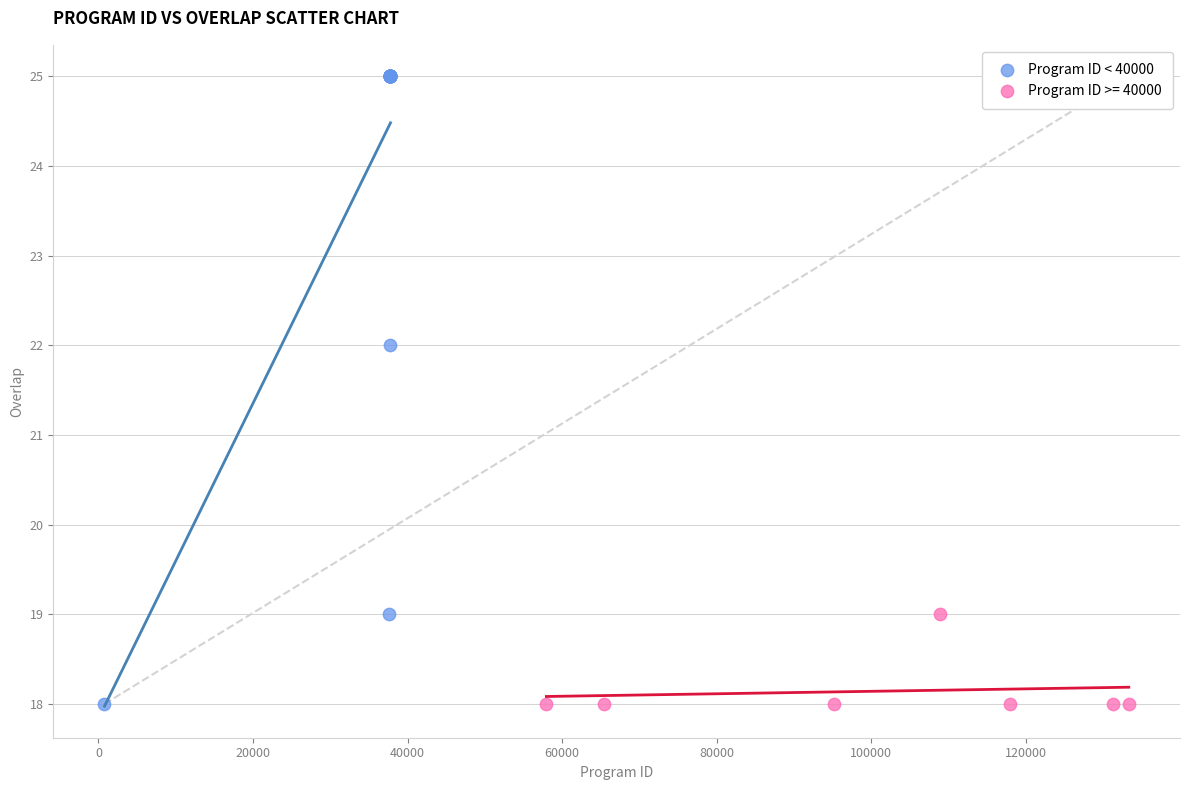

Which series reaches the maximum Y coordinate?

Program ID < 40000